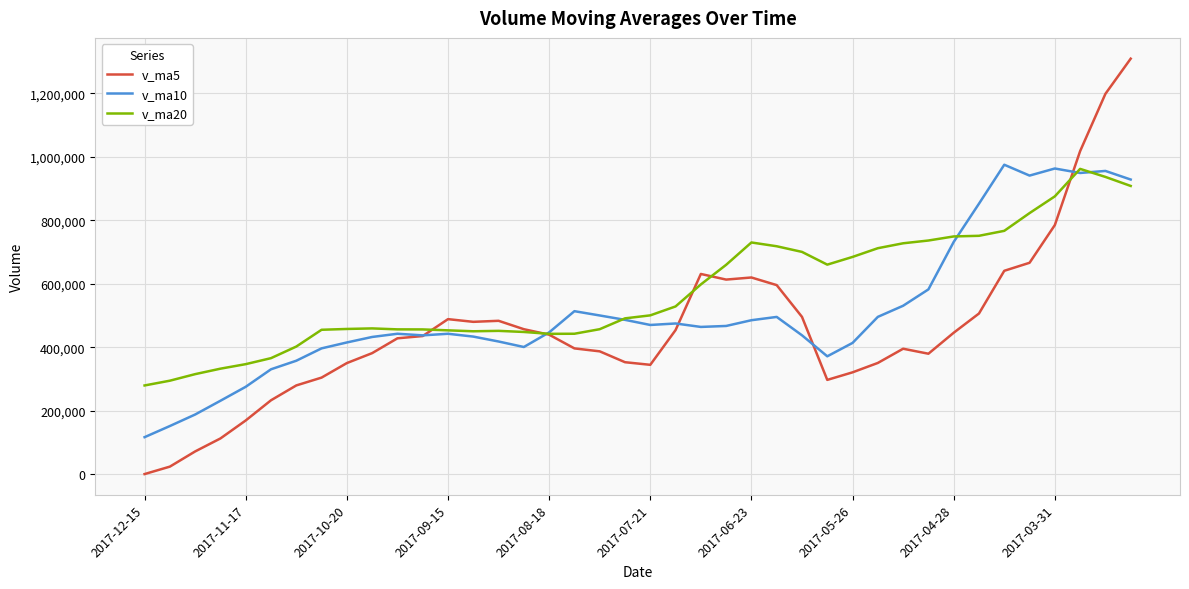

Rank the series by their average value, from highest to lowest.

v_ma20, v_ma10, v_ma5